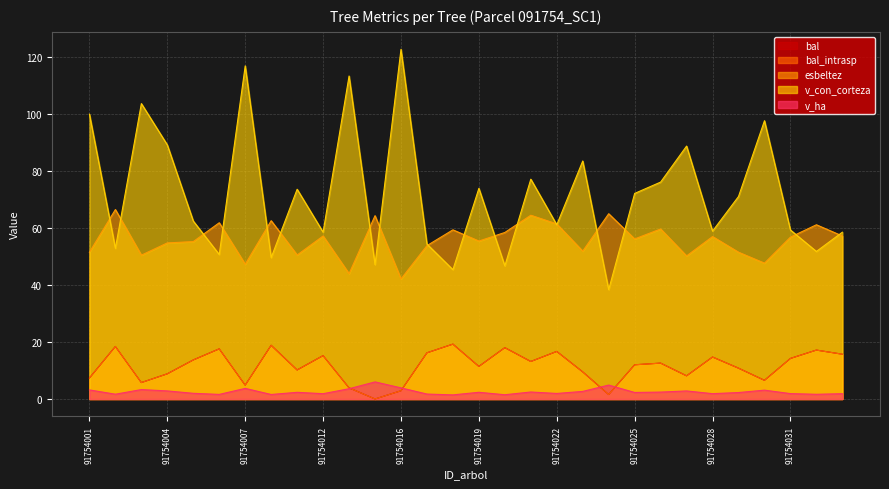

True or false: bal_intrasp and esbeltez cross at least once.

False